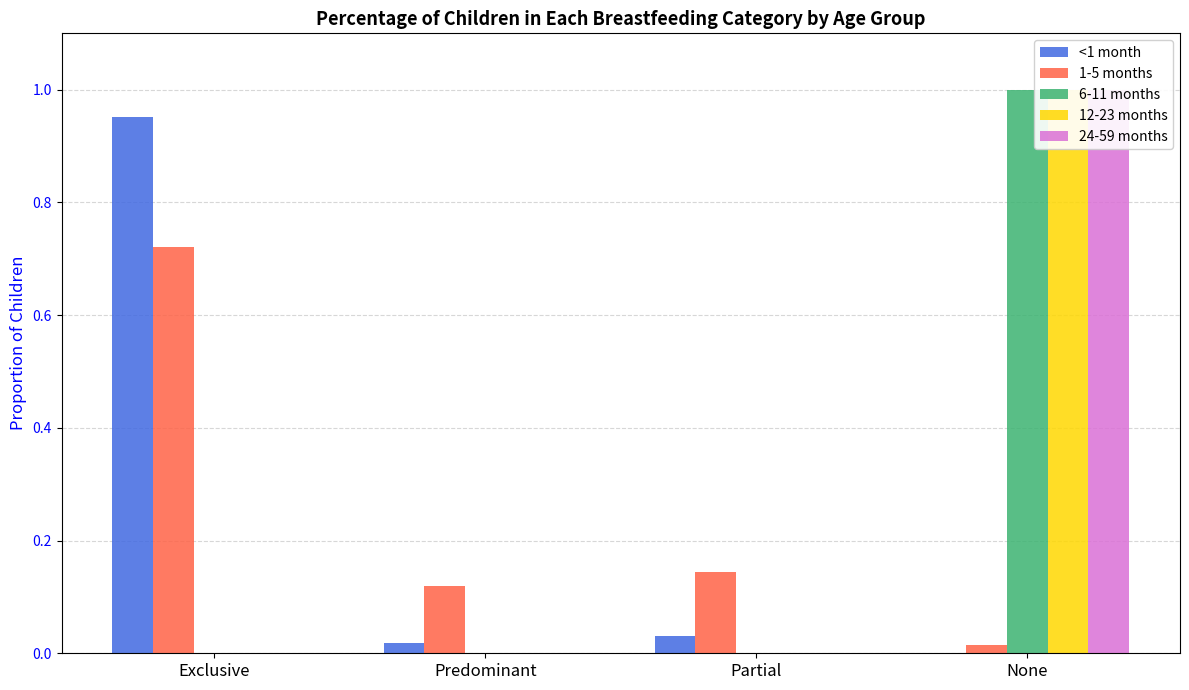

What value does the 12-23 months series have at None?

1.0